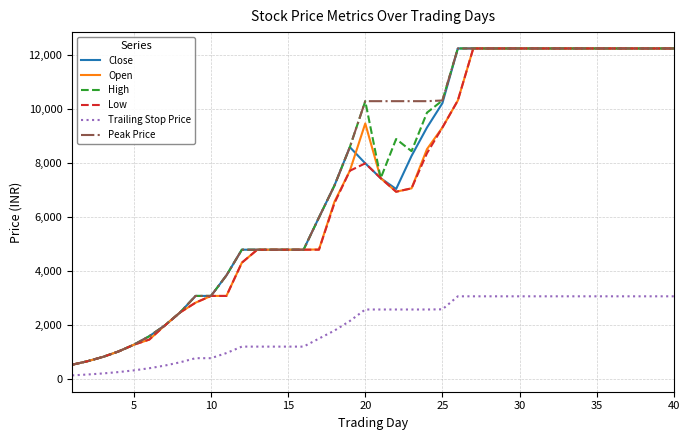

True or false: Low and Trailing Stop Price cross at least once.

False